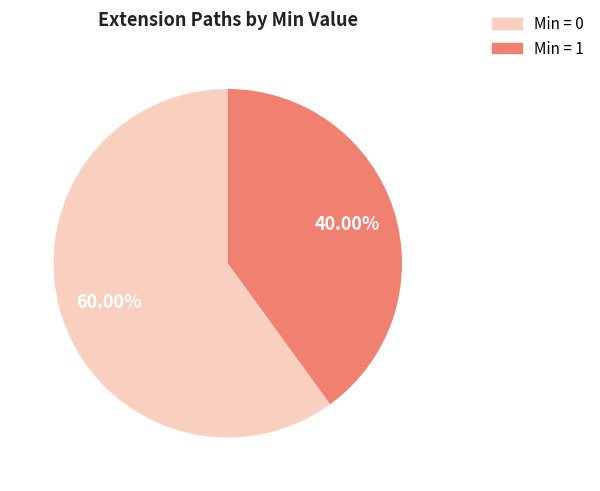

Count the number of slices in the pie.

2